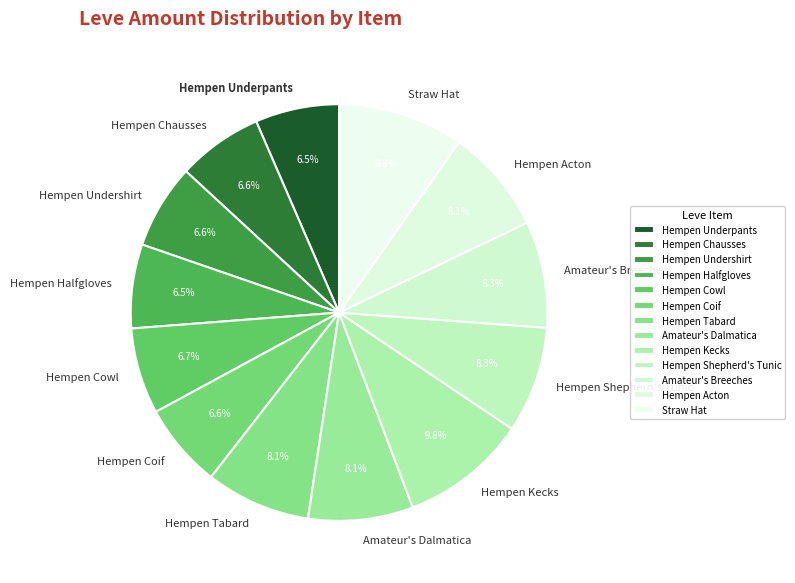

True or false: Hempen Undershirt accounts for 1% of the total.

False